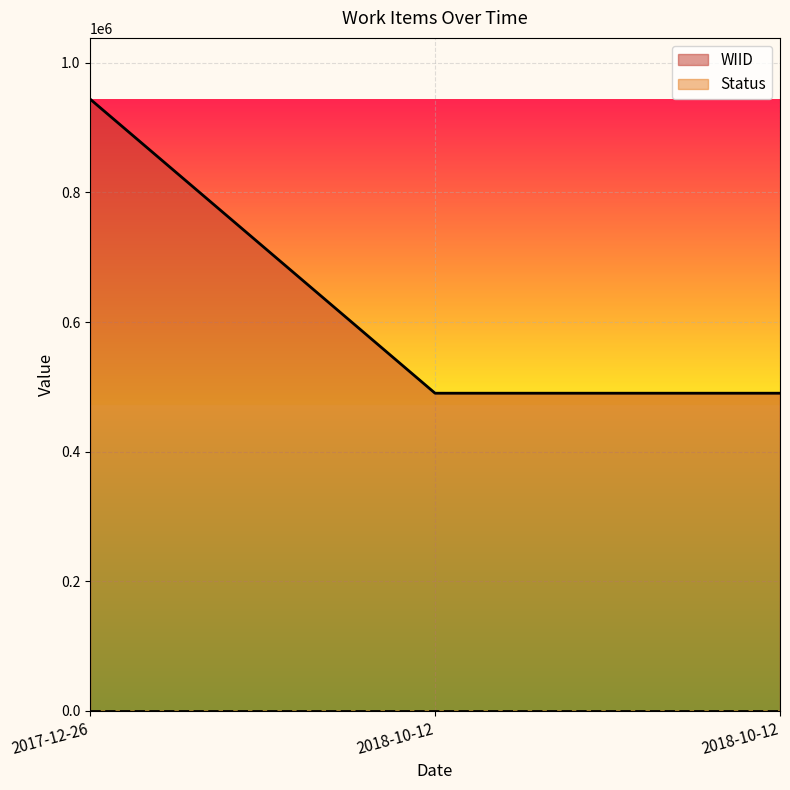

What is the change in value from 2017-12-26 to 2018-10-12?

-453850